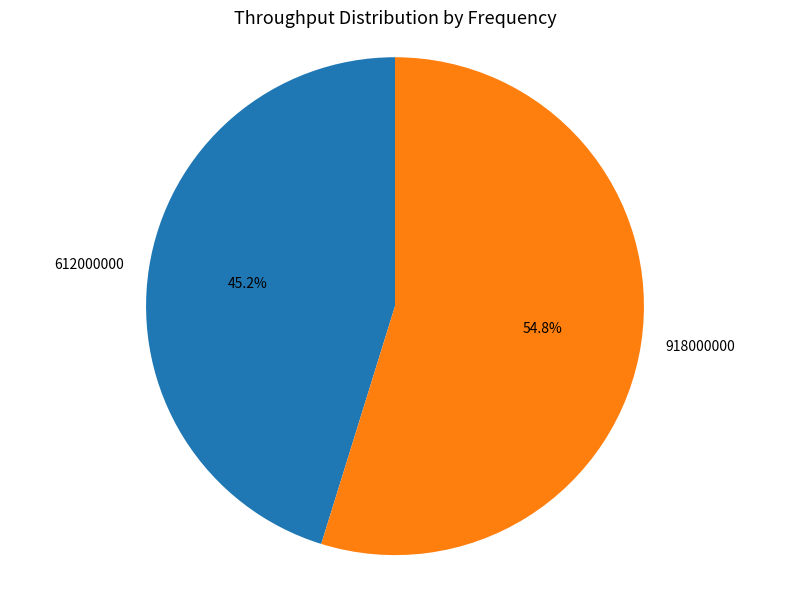

How many slices are in this pie chart?

2